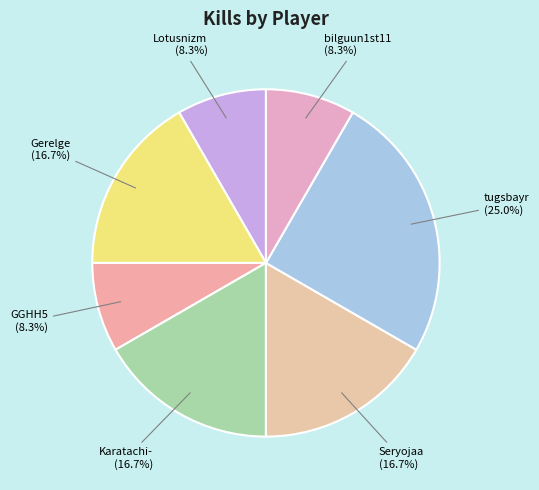

Is it true that GGHH5 is 17% of the pie?

False